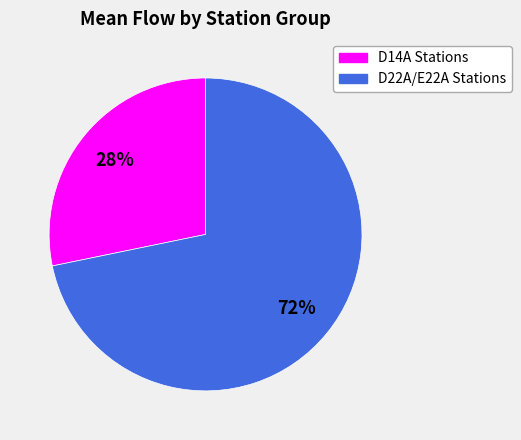

What percentage is the D22A/E22A Stations slice, to the nearest percent?

72%